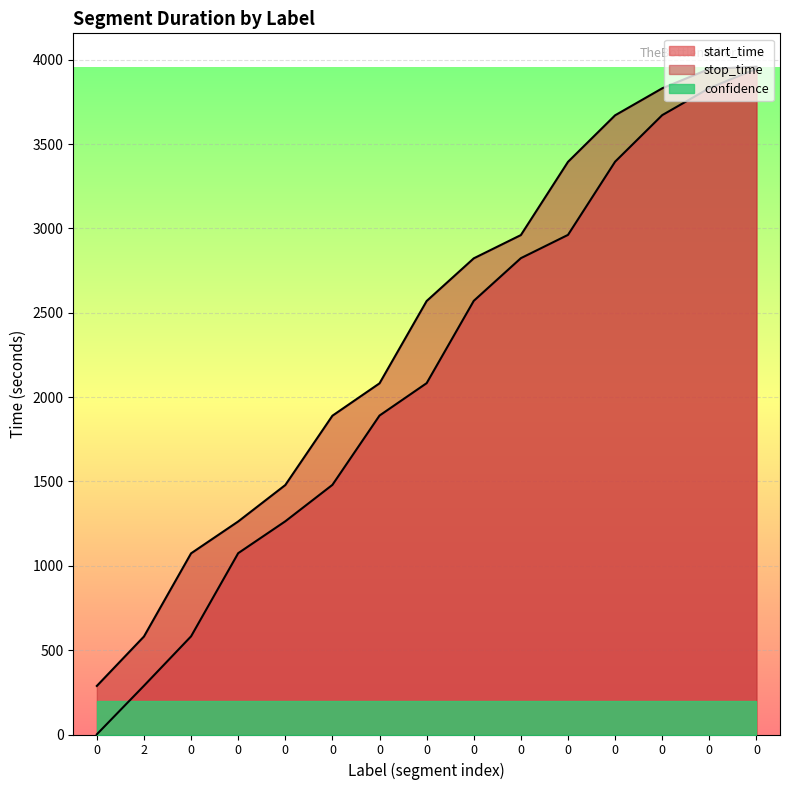

True or false: stop_time and start_time cross at least once.

False